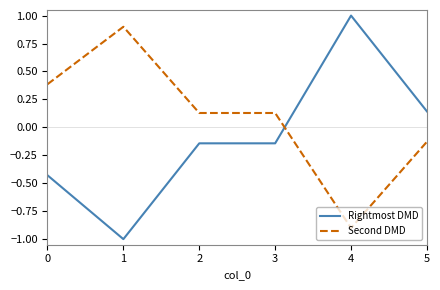

Where do Second DMD and Rightmost DMD first cross each other?

3 and 4